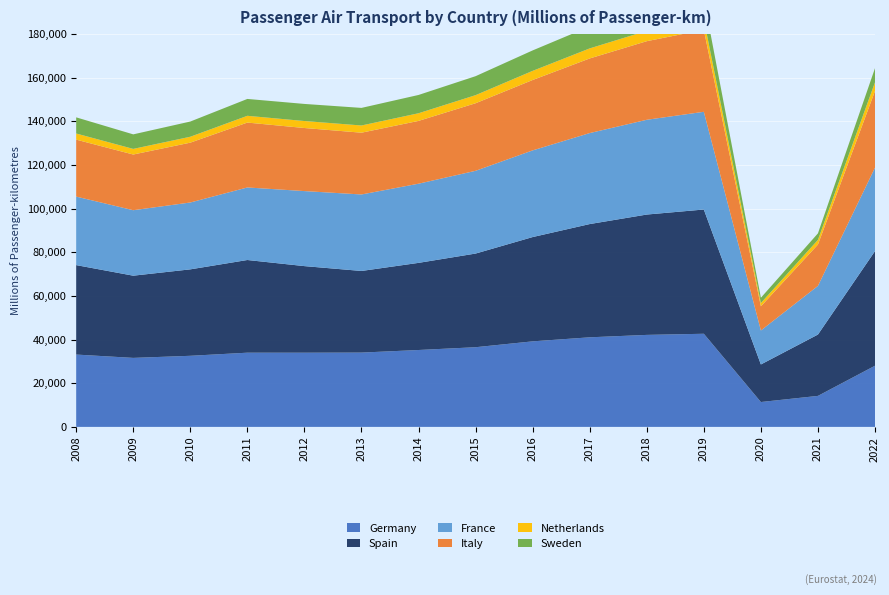

Reading left to right, list all the values displayed in this chart.

Germany: 2008=33144	2009=31616	2010=32575	2011=33999	2012=33991	2013=34045	2014=35230	2015=36509	2016=39195	2017=41047	2018=42154	2019=42671	2020=11393	2021=14205	2022=28026
Spain: 2008=40992	2009=37672	2010=39612	2011=42474	2012=39682	2013=37406	2014=39928	2015=42916	2016=47789	2017=51896	2018=55147	2019=56937	2020=17219	2021=28111	2022=52539
France: 2008=31391	2009=29999	2010=30635	2011=33239	2012=34379	2013=35049	2014=36275	2015=37917	2016=39711	2017=41688	2018=43423	2019=44774	2020=15562	2021=22288	2022=38226
Italy: 2008=26100	2009=25516	2010=27419	2011=29729	2012=28902	2013=28303	2014=28777	2015=30957	2016=32253	2017=34195	2018=36011	2019=37578	2020=11068	2021=18951	2022=35124
Netherlands: 2008=2810	2009=2582	2010=2712	2011=3109	2012=3199	2013=3309	2014=3506	2015=3713	2016=4192	2017=4605	2018=4759	2019=4832	2020=1516	2021=2141	2022=3976
Sweden: 2008=7401	2009=6656	2010=6966	2011=7724	2012=7834	2013=8055	2014=8378	2015=8690	2016=9369	2017=10037	2018=9886	2019=9476	2020=2422	2021=2984	2022=6479